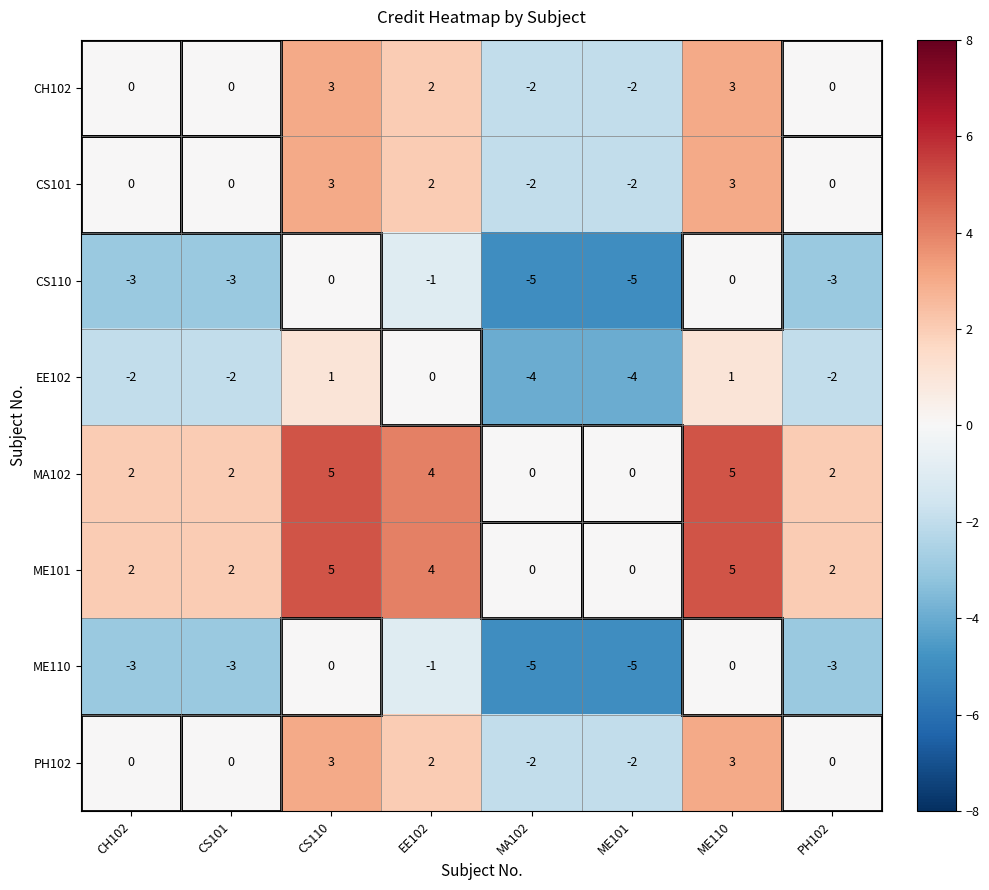

What is the difference between the maximum and minimum values in the ME110 series?

5